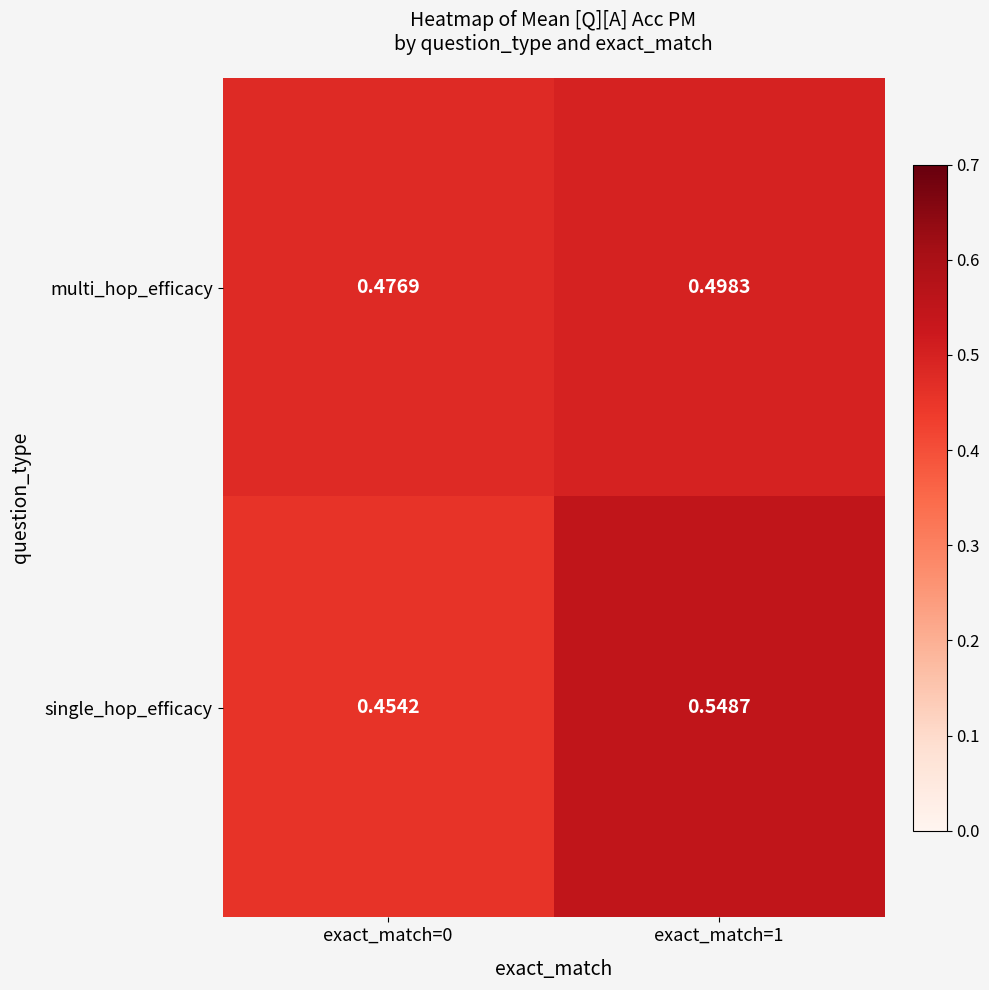

Which series has the largest total across all categories?

single_hop_efficacy